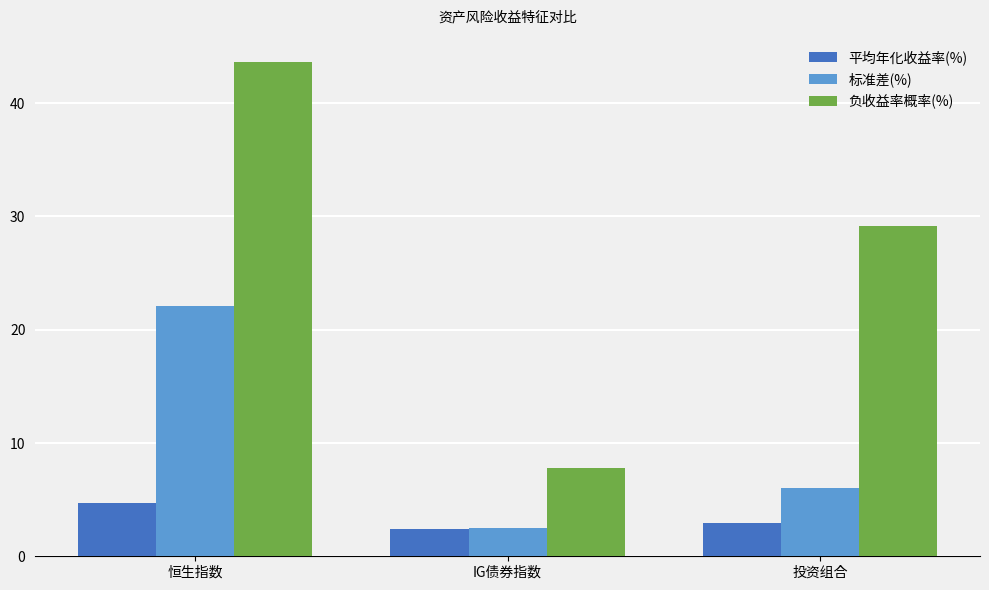

What is the highest value of the 平均年化收益率(%) series?

4.7